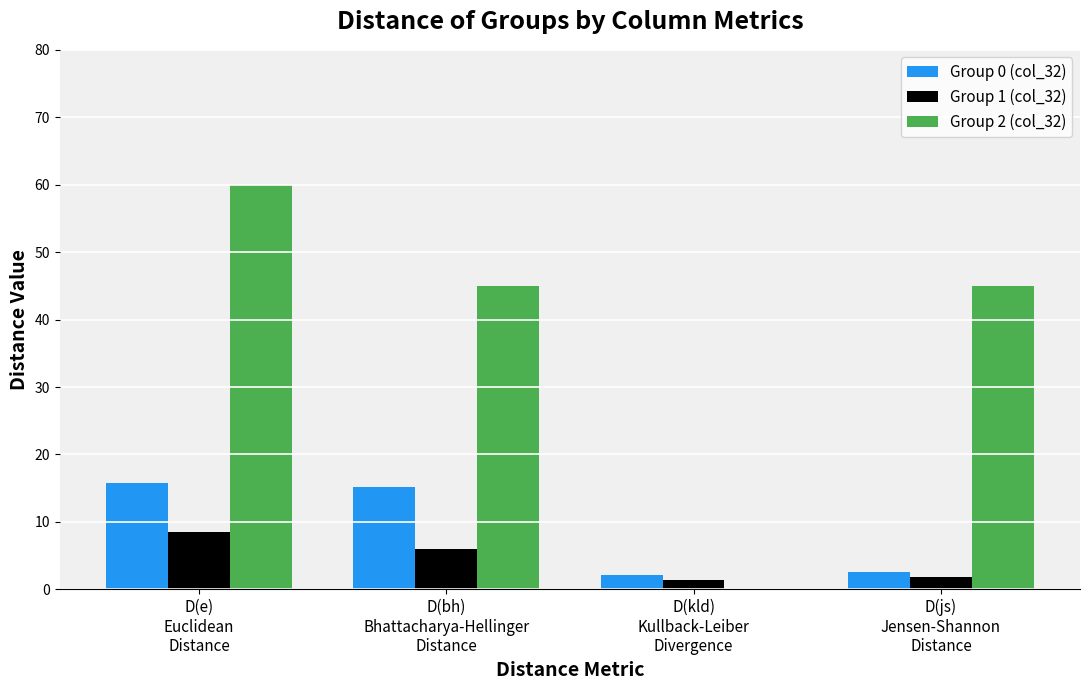

What is the sum of all Group 1 (col_32) values?

17.5